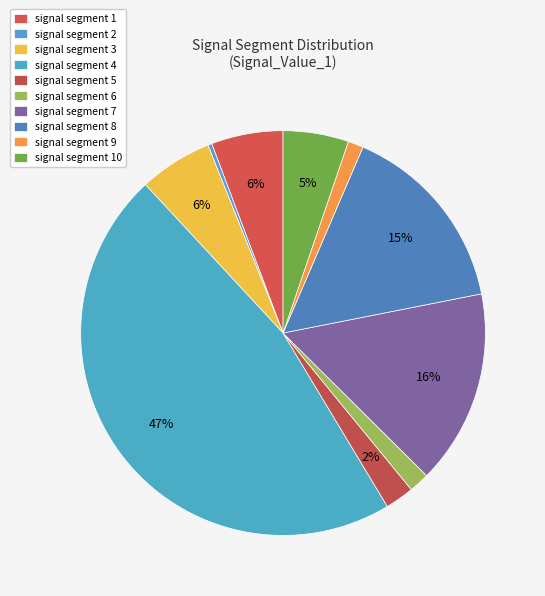

To the nearest percent, what is the difference between the signal segment 3 and signal segment 2 slice percentages?

6%